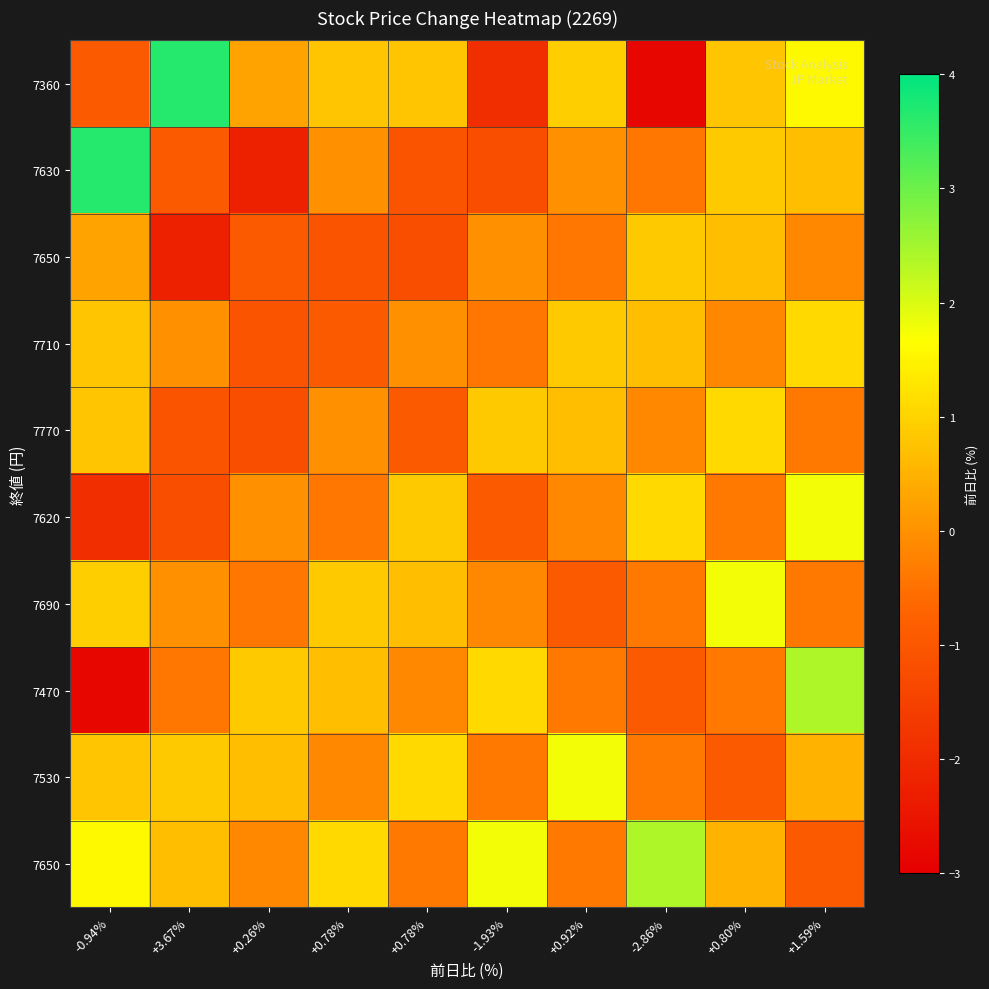

What is the difference between the highest and lowest values at +0.80%?

2.7